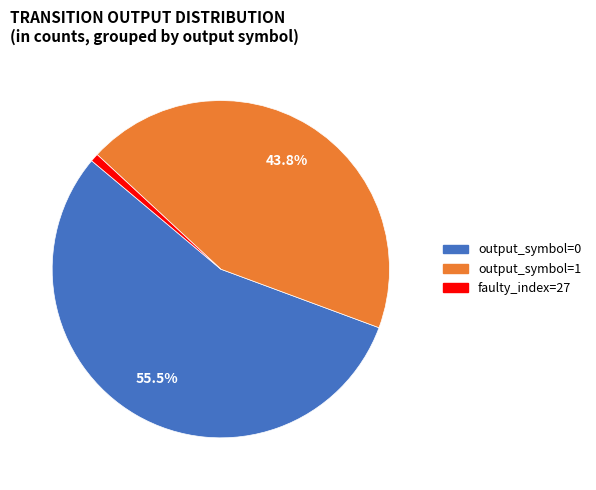

Is there a majority slice in this chart?

Yes